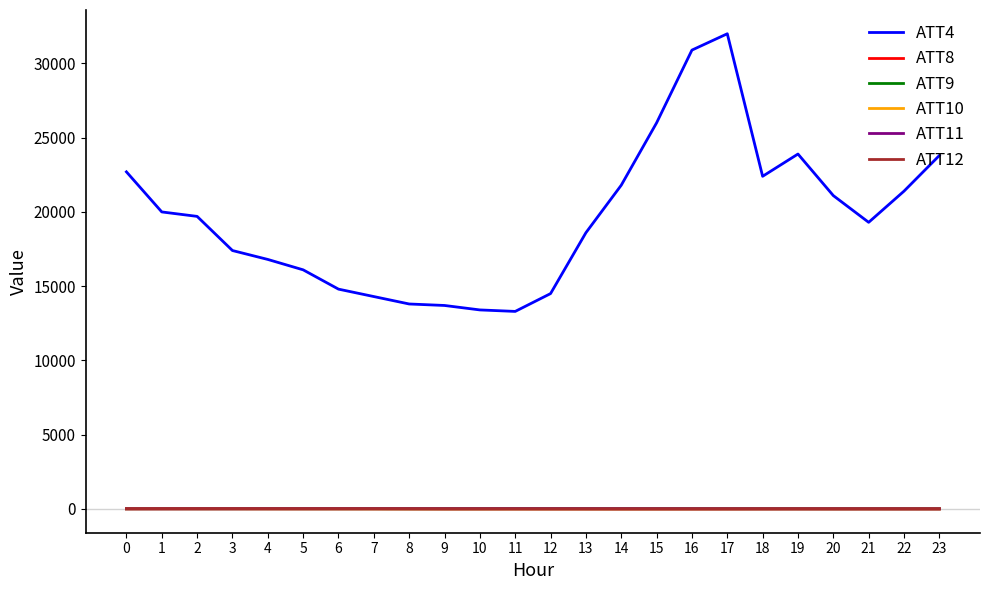

The ATT8 series shows 5.7 at 23. True or false?

True